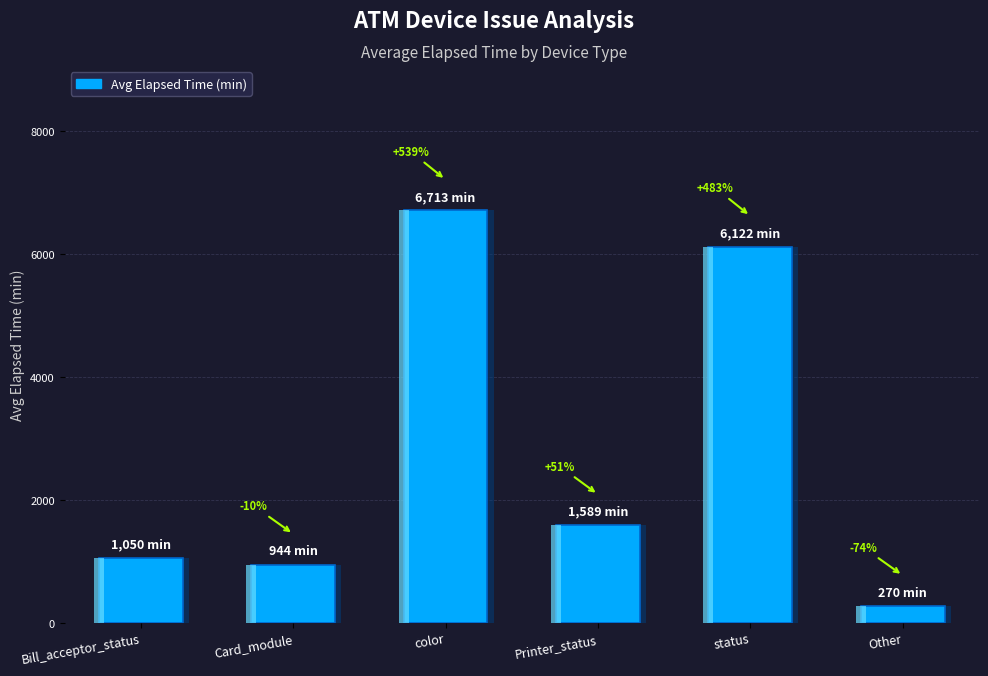

List the labels in order of value, smallest first.

Other, Card_module, Bill_acceptor_status, Printer_status, status, color